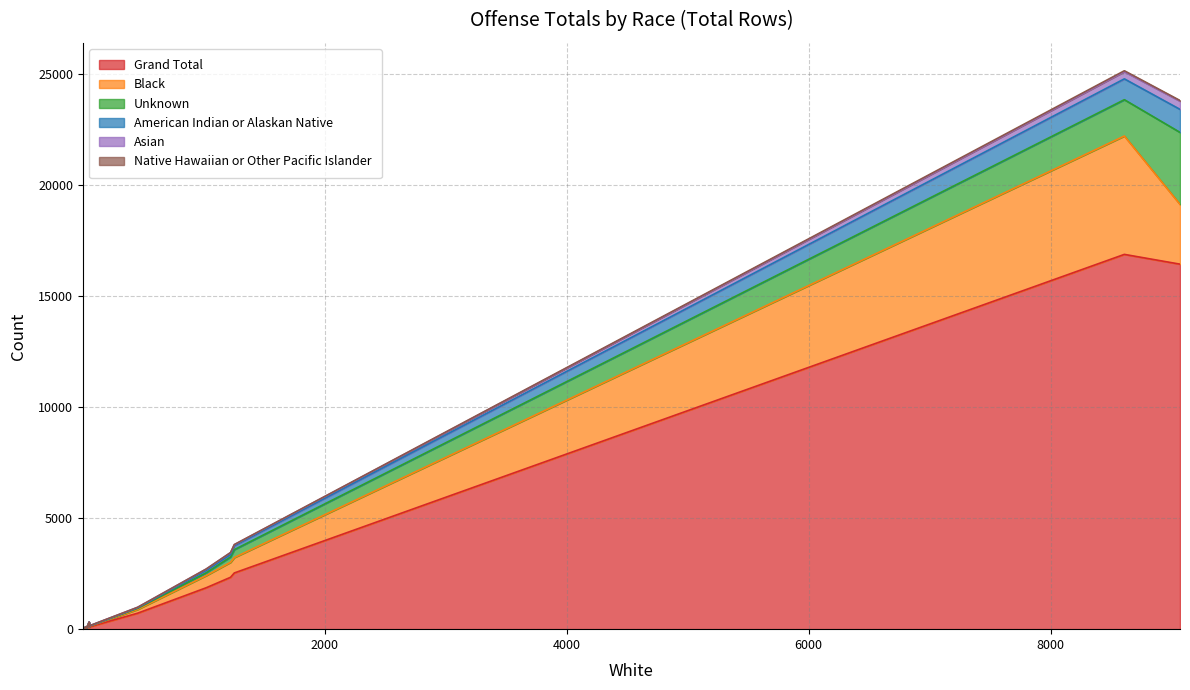

What is the greatest value displayed?

16882